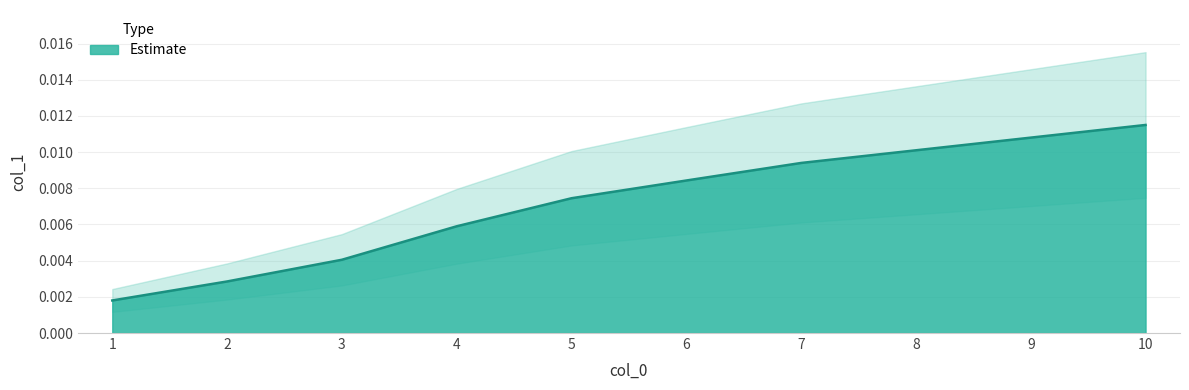

List the labels in order of Estimate value, smallest first.

1, 2, 3, 4, 5, 6, 7, 8, 9, 10